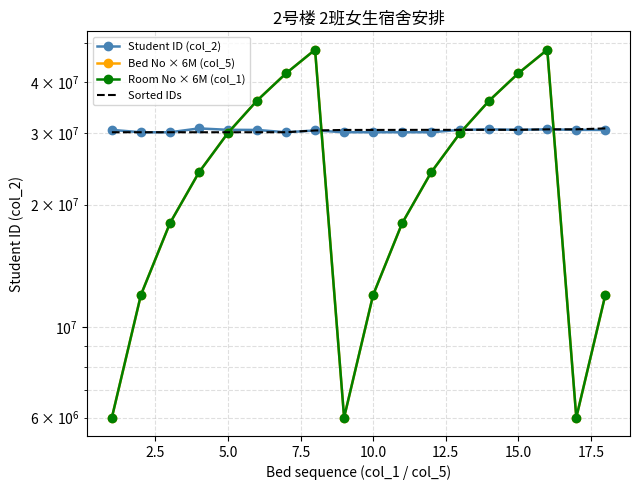

Reading right to left, transcribe all the data shown in this chart.

Student ID (col_2): 30502396	30517146	30603464	30522263	30607056	30517091	30105126	30107432	30105087	30108278	30409259	30105306	30501008	30523200	30765314	30105305	30105083	30509170
Bed No × 6M (col_5): 12000000	6000000	48000000	42000000	36000000	30000000	24000000	18000000	12000000	6000000	48000000	42000000	36000000	30000000	24000000	18000000	12000000	6000000
Room No × 6M (col_1): 12000000	6000000	48000000	42000000	36000000	30000000	24000000	18000000	12000000	6000000	48000000	42000000	36000000	30000000	24000000	18000000	12000000	6000000
Sorted IDs: 30765314	30607056	30603464	30523200	30522263	30517146	30517091	30509170	30502396	30501008	30409259	30108278	30107432	30105306	30105305	30105126	30105087	30105083